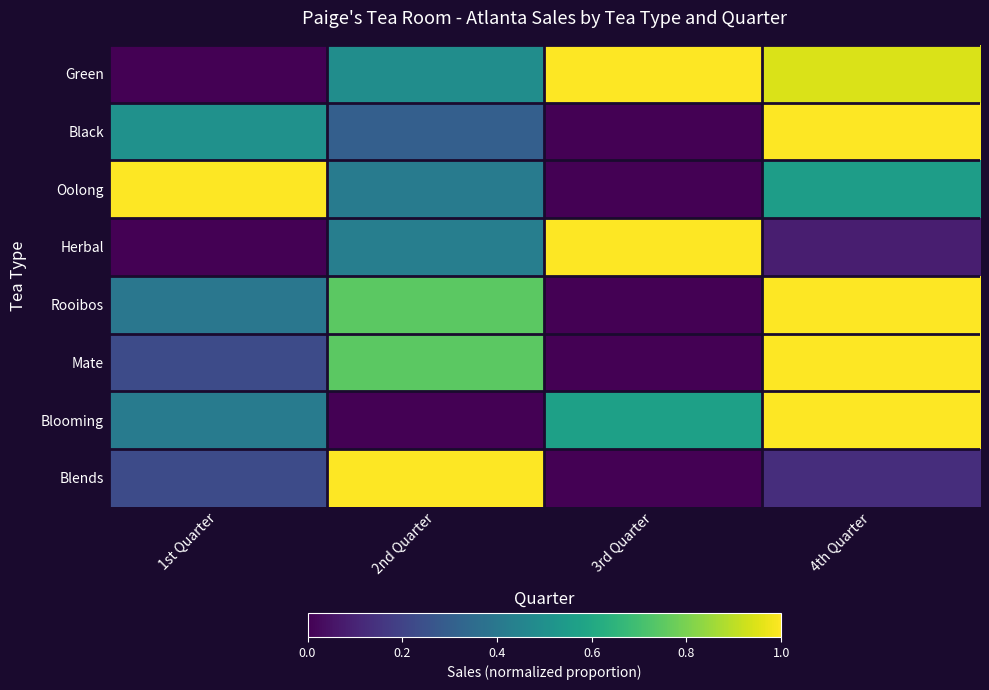

Which has a higher value, 2nd Quarter or 1st Quarter?

2nd Quarter